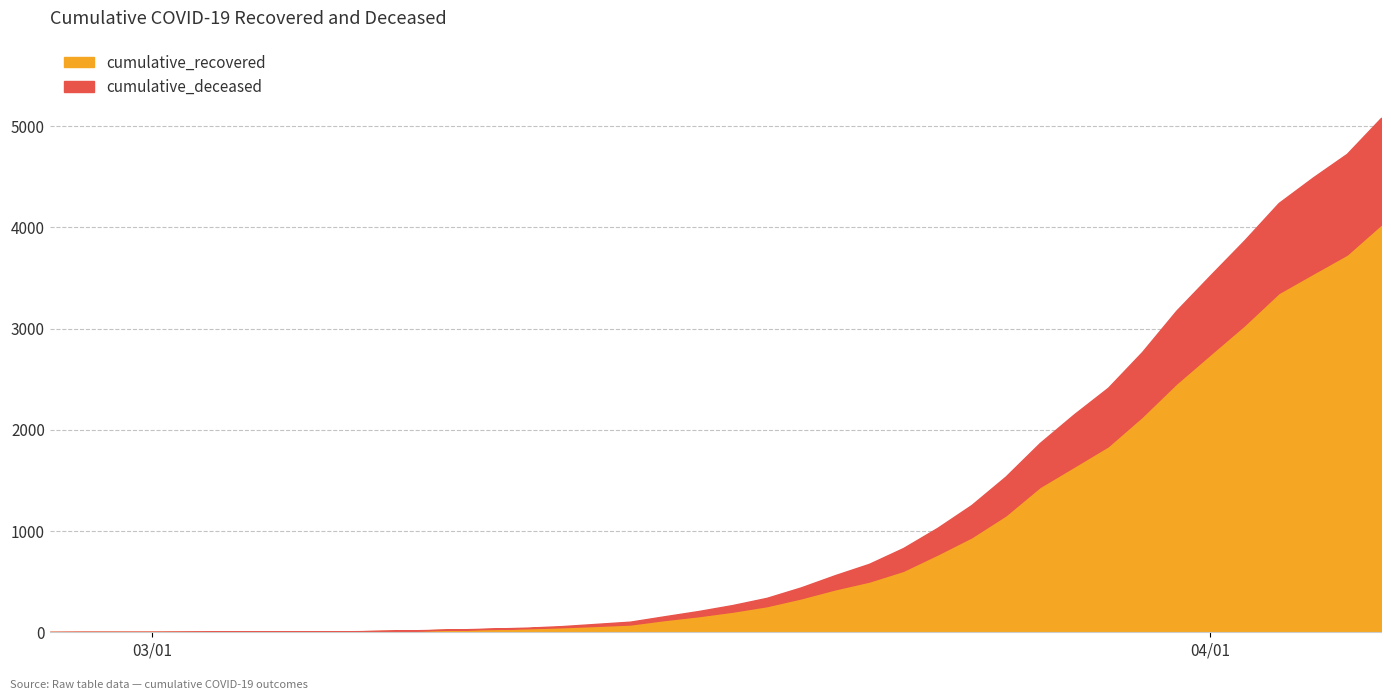

Does the chart have visible grid lines?

Yes